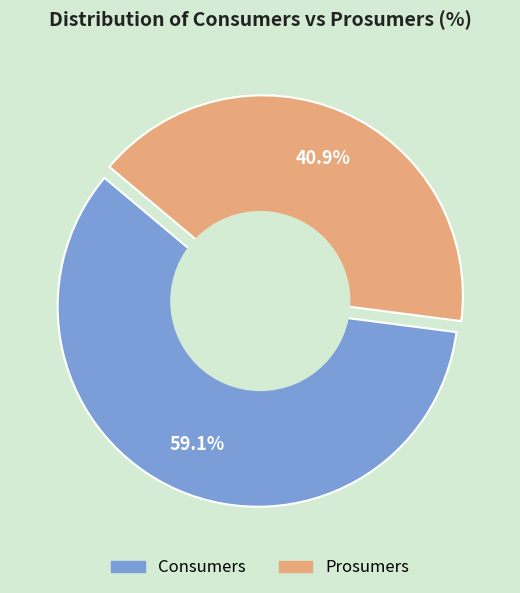

Which has a higher value, Prosumers or Consumers?

Consumers